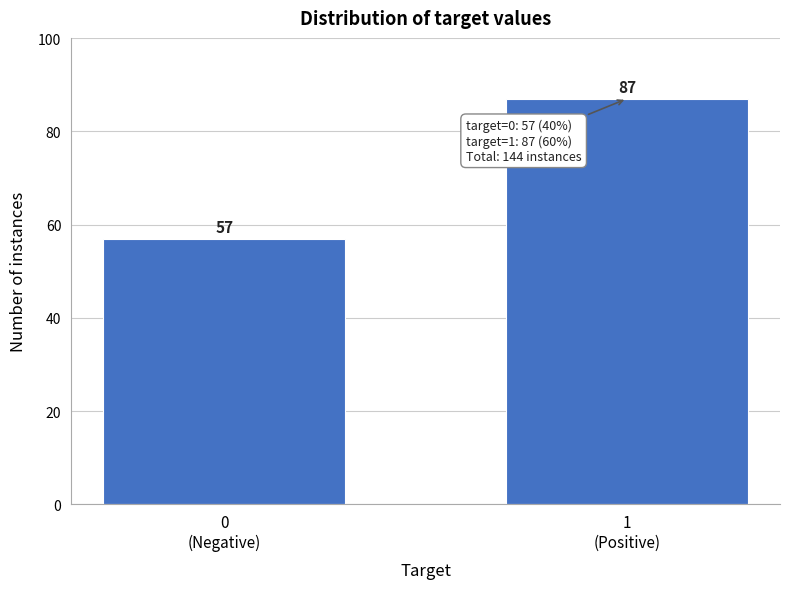

Reading left to right, extract all data points from this chart.

57	87